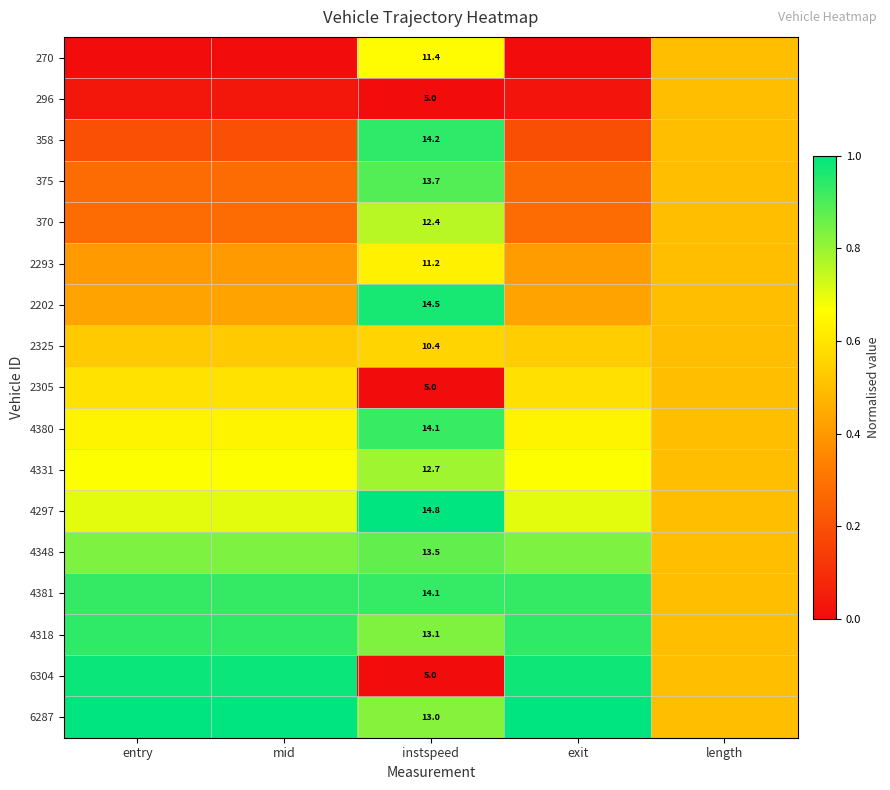

The value of 4380 at instspeed is 0.5. True or false?

False